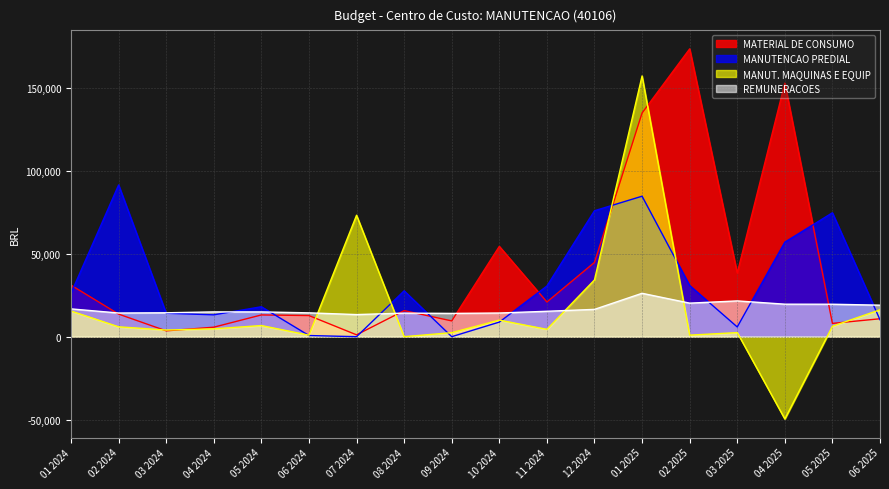

Which series ends up on top after the final intersection of MANUT. MAQUINAS E EQUIP and MATERIAL DE CONSUMO?

MANUT. MAQUINAS E EQUIP